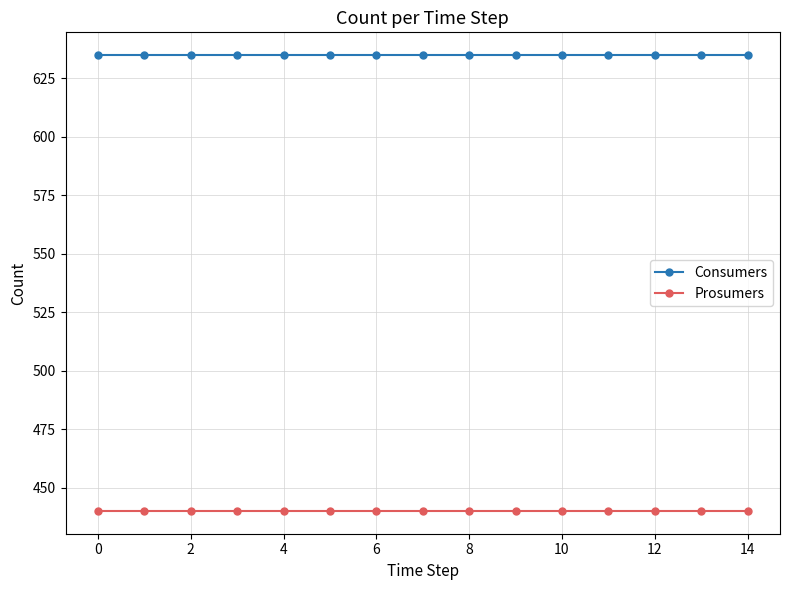

True or false: Consumers and Prosumers intersect in this chart.

False